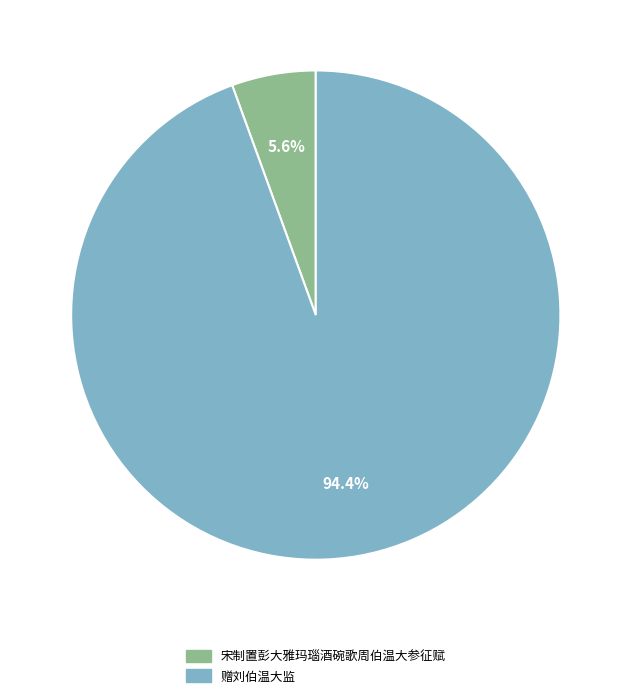

How many segments does this pie chart have?

2